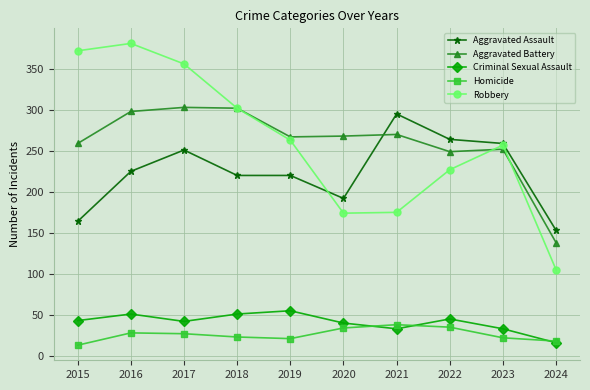

What is the value of the Homicide point at the 4th from the left?

23